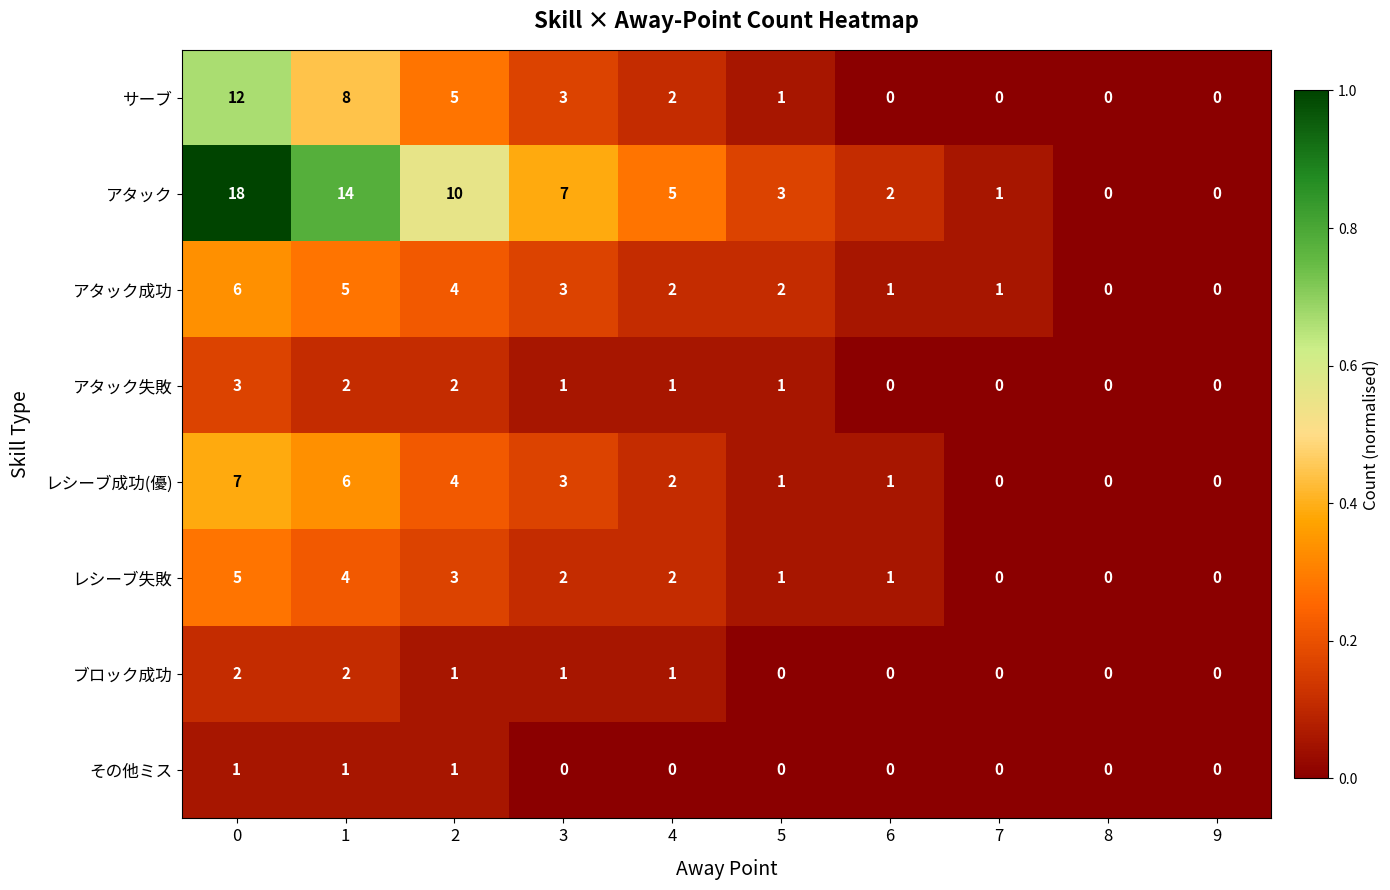

How many data points does each series have?

10